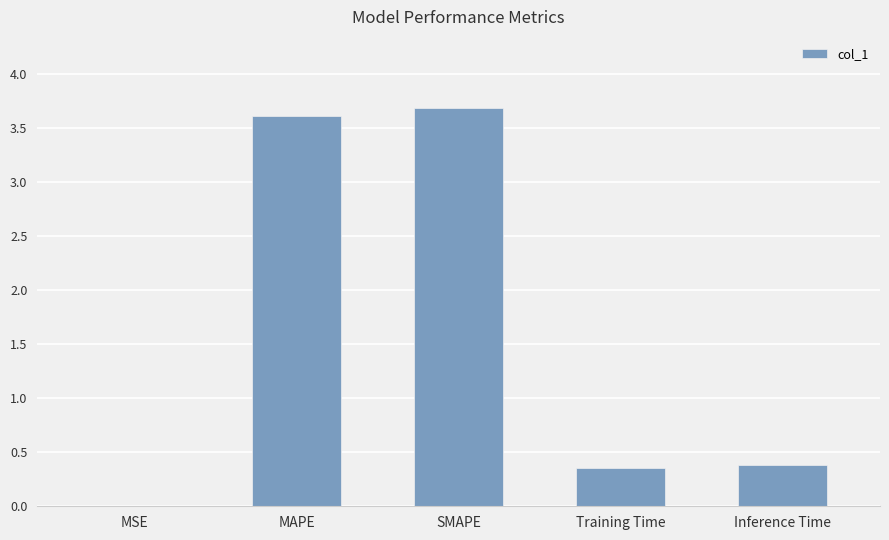

What is the sum of the values at MAPE and SMAPE?

7.3